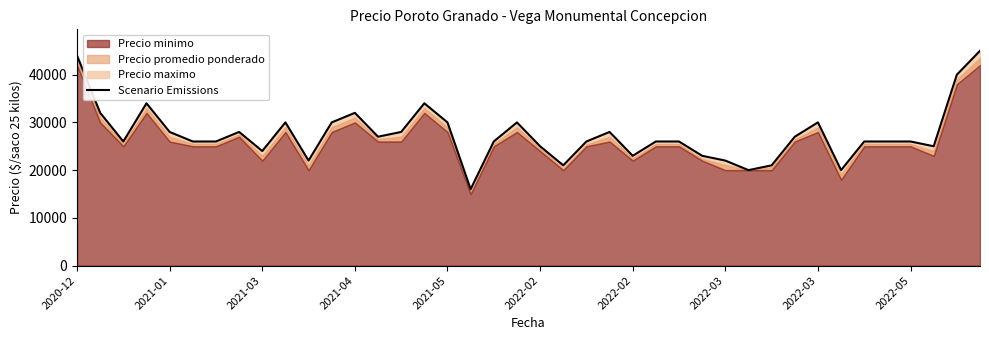

True or false: there are more than 1 points higher than both neighbors.

True